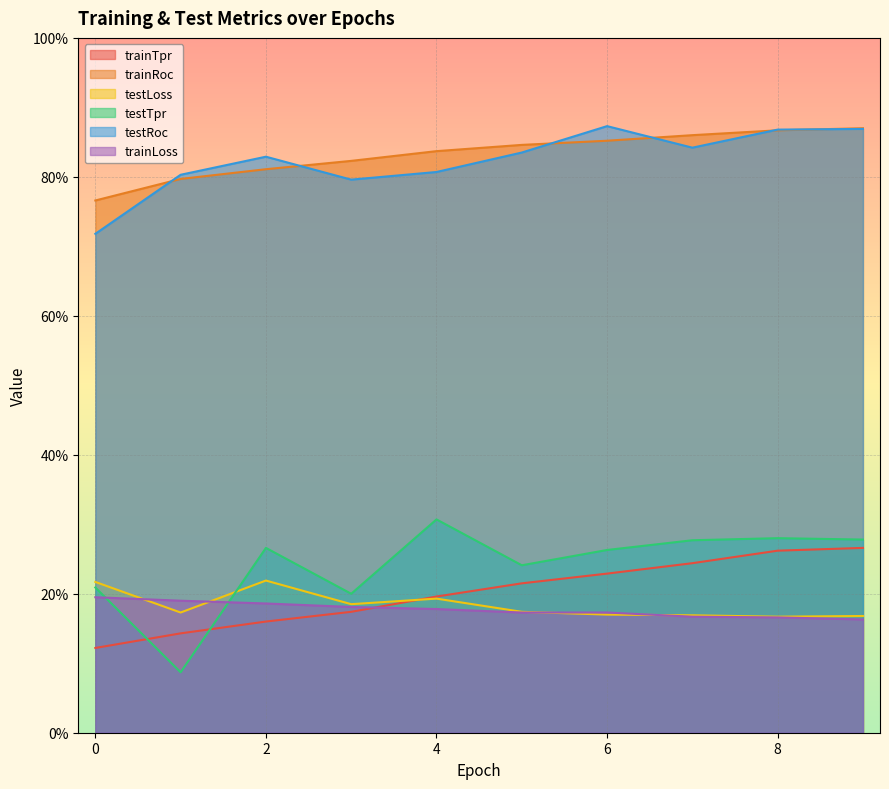

True or false: testLoss and testRoc intersect in this chart.

False